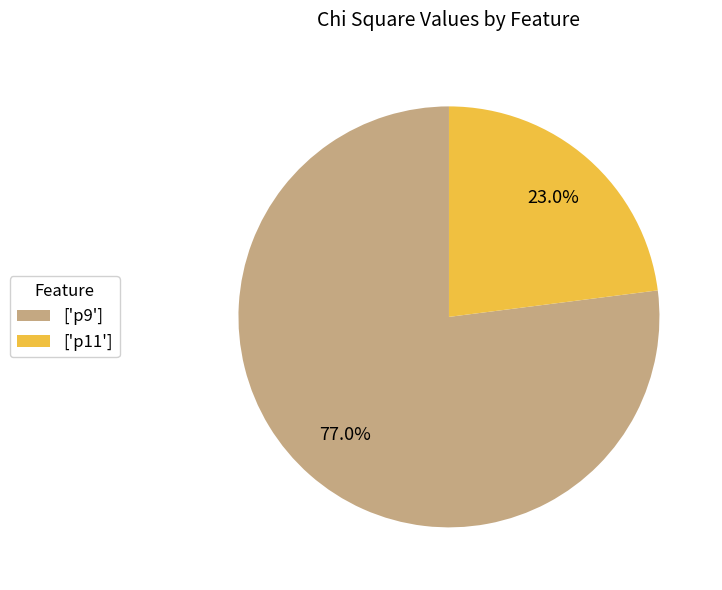

Is there a majority slice in this chart?

Yes